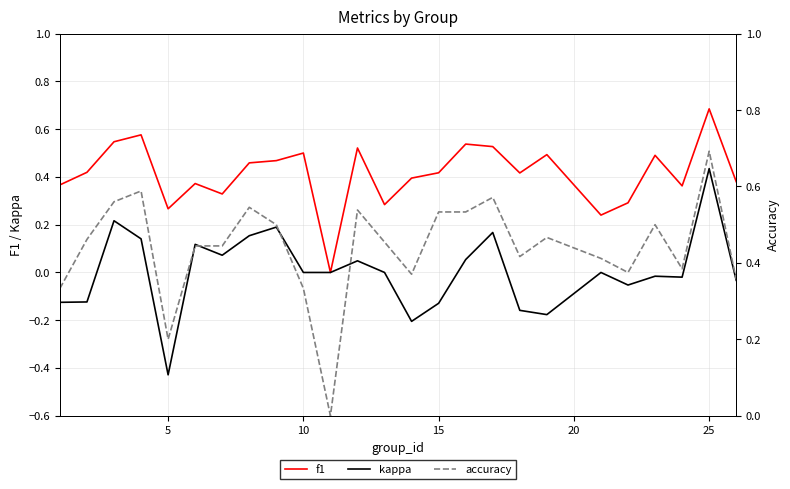

What is the difference between the maximum and minimum values in the f1 series?

0.7